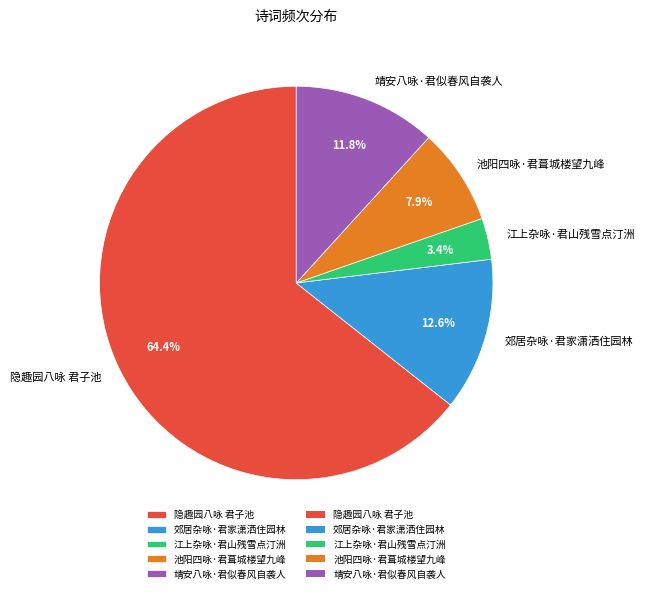

Approximately how many times larger is the value at 靖安八咏·君似春风自袭人 compared to 江上杂咏·君山残雪点汀洲?

3.5